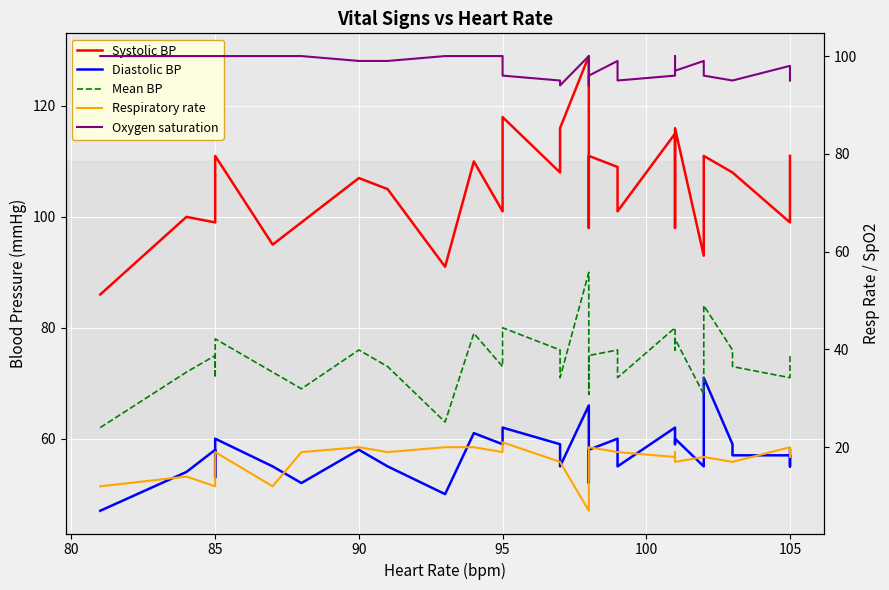

Is the value of Diastolic BP at 105 greater than the value of Oxygen saturation at 105?

No